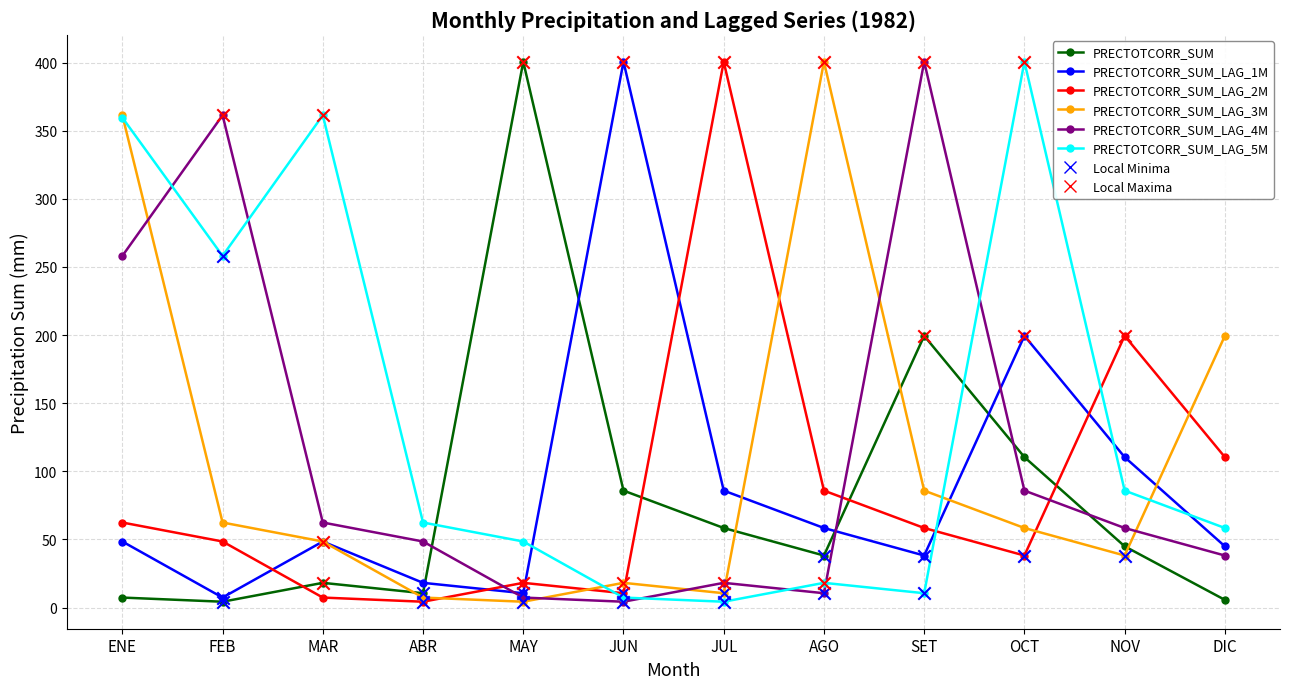

Is the value of PRECTOTCORR_SUM_LAG_1M at AGO greater than the value of PRECTOTCORR_SUM_LAG_4M at AGO?

Yes